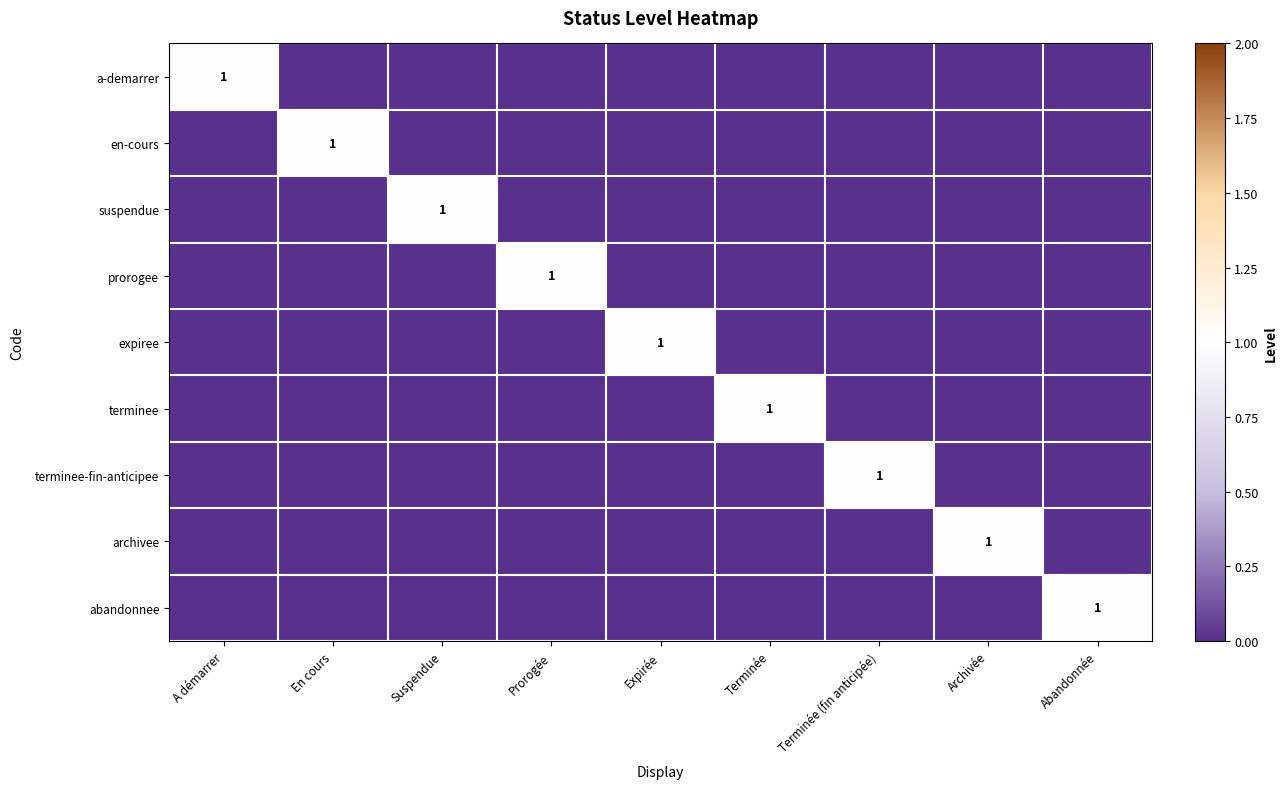

True or false: terminee-fin-anticipee has a value of 1 at Prorogée.

False